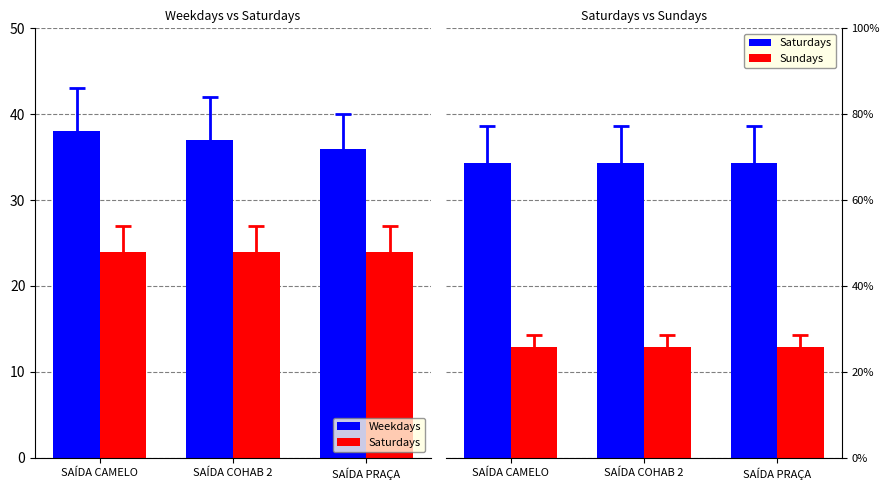

How many groups of bars are there?

3